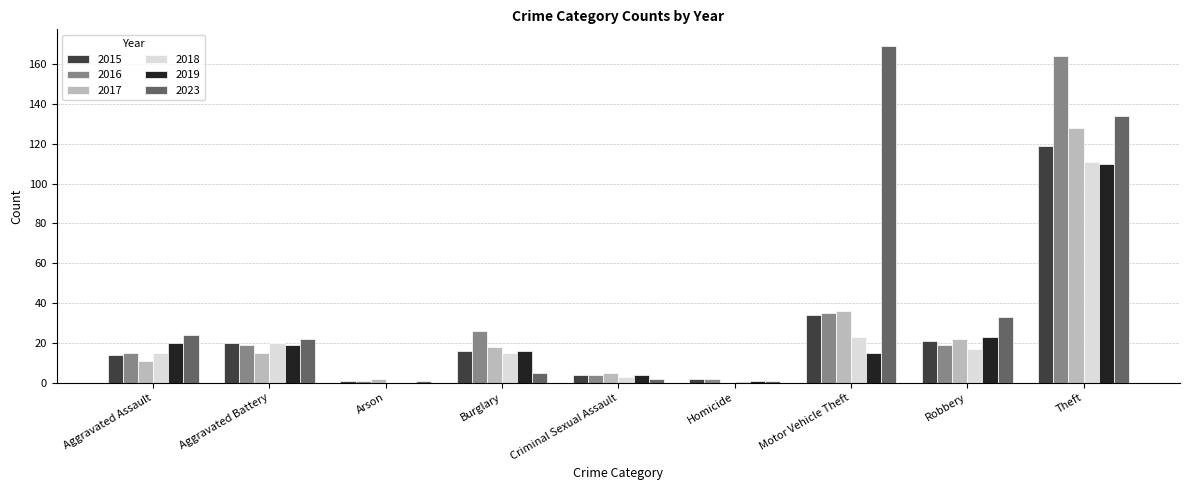

What are all the series names shown in the legend?

2015, 2016, 2017, 2018, 2019, 2023